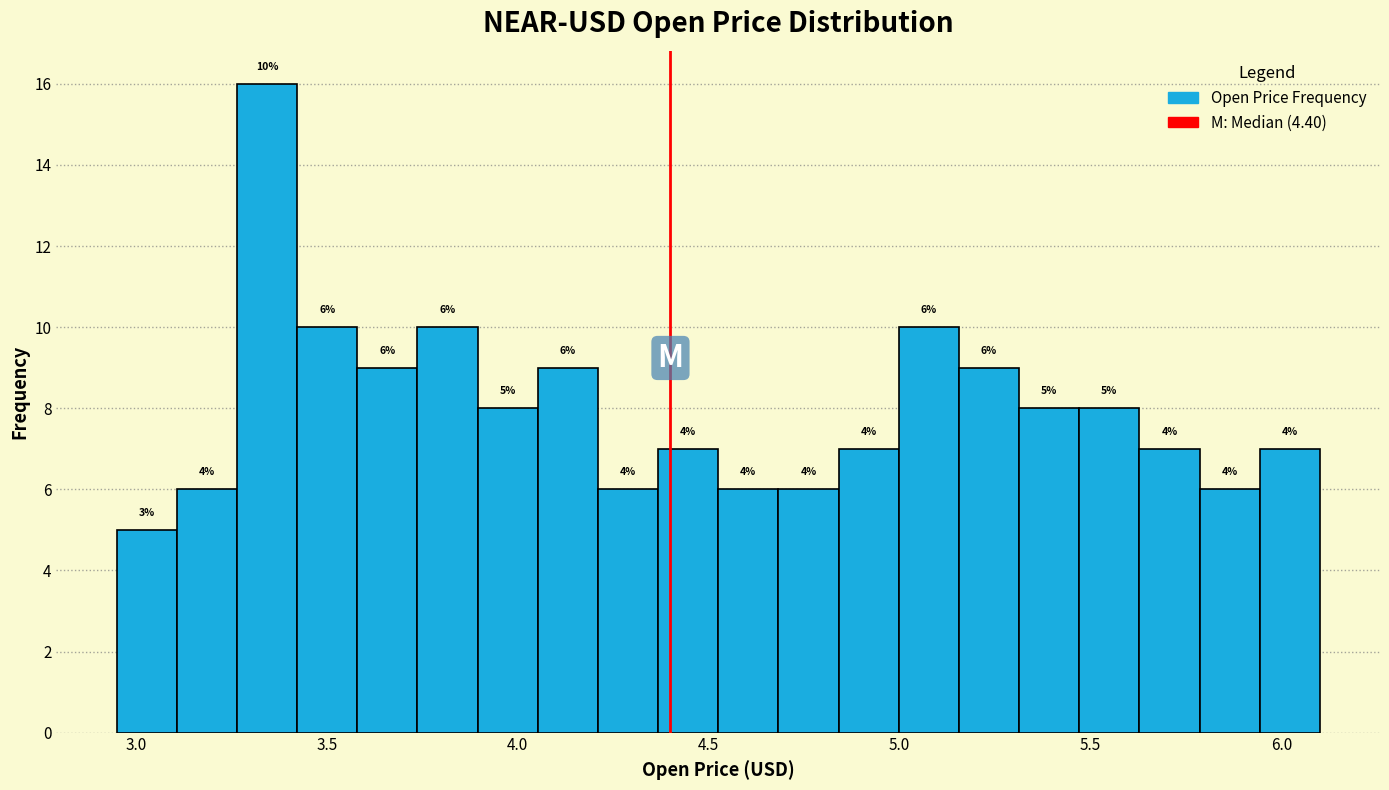

Read against the x-axis, roughly where is the centre of the tallest bar?

3.35